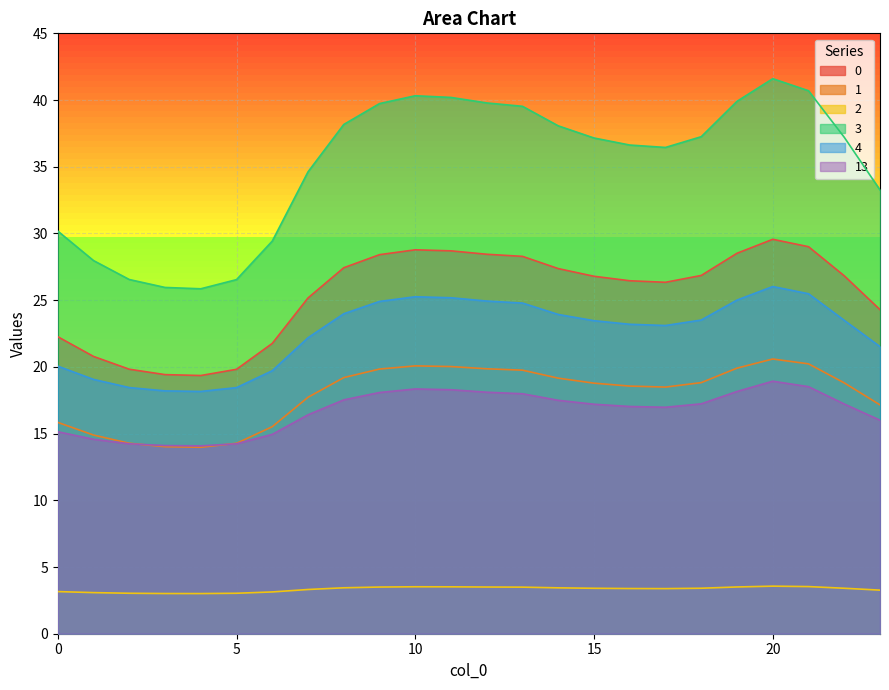

Rank the categories by 2 value from highest to lowest.

20, 21, 10, 11, 19, 12, 9, 13, 8, 14, 18, 22, 15, 16, 17, 7, 23, 0, 6, 1, 2, 5, 3, 4